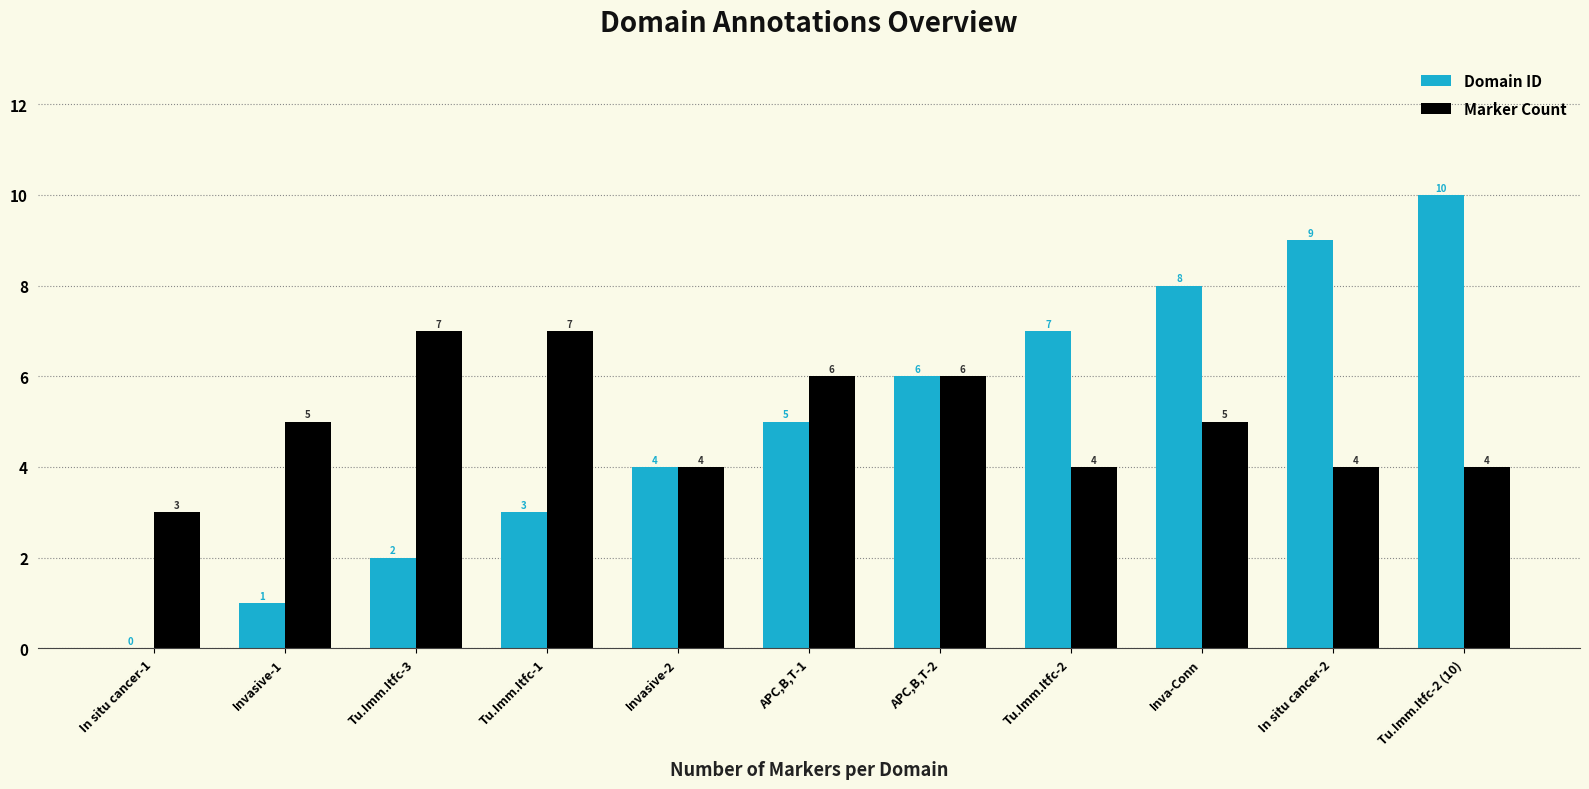

What is the maximum value shown in the chart?

10